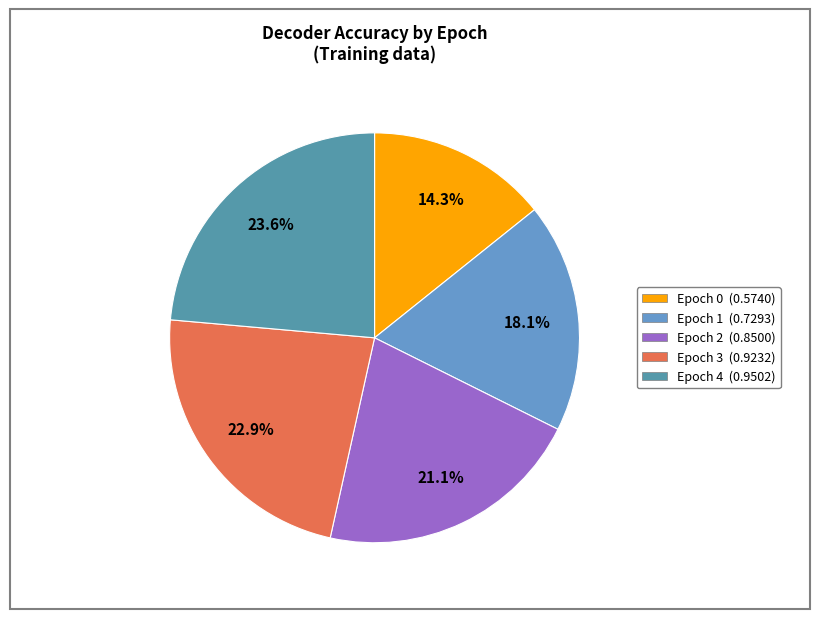

Does any single category account for the majority?

No